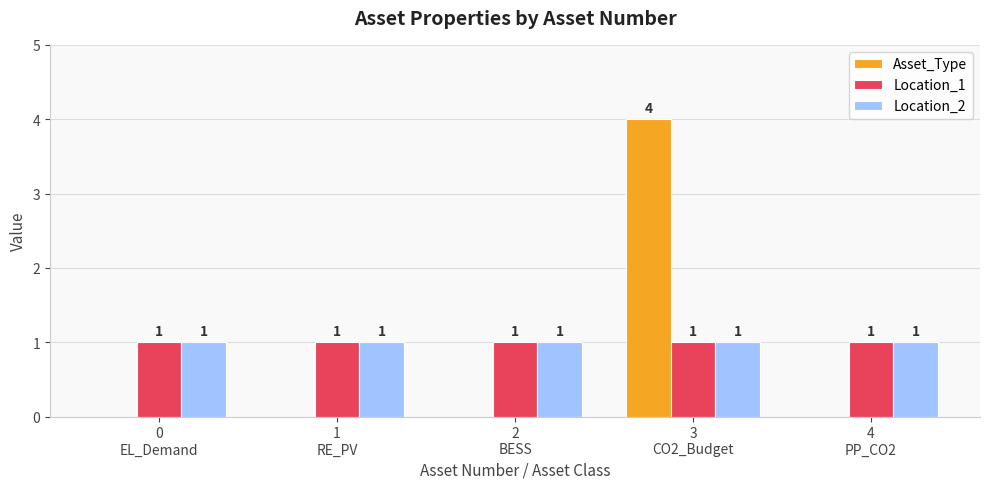

Is it true that Location_2 equals 2 at 1
RE_PV?

False